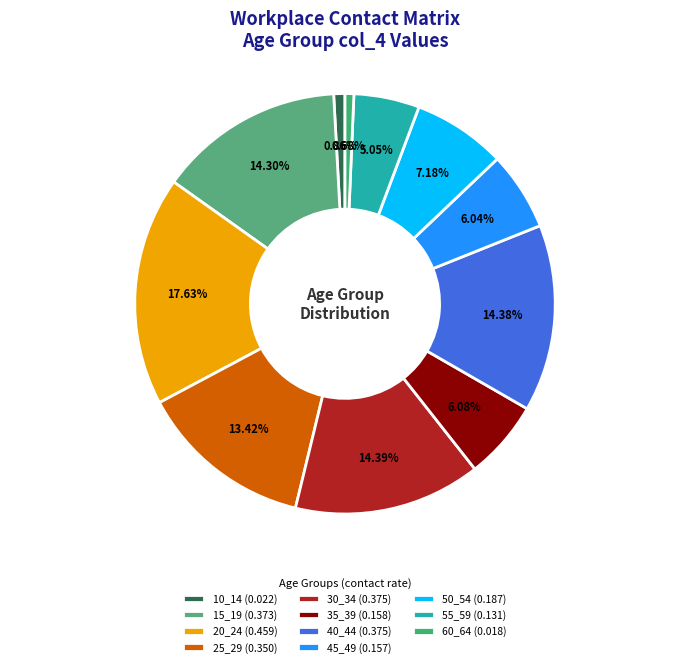

To the nearest percent, what is the difference between the 25_29 and 50_54 slice percentages?

6%